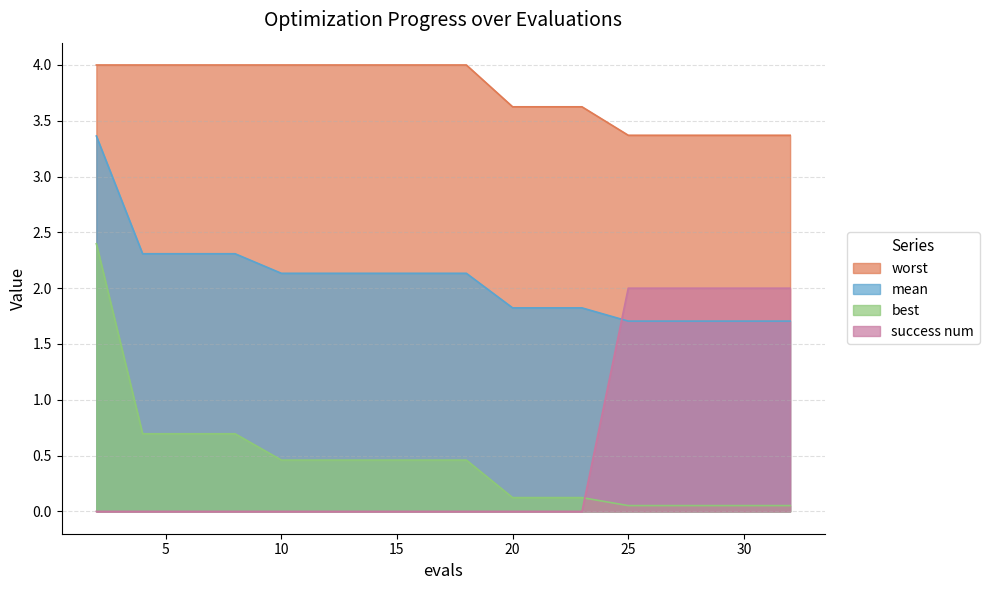

Reading left to right, list all the values displayed in this chart.

mean: 2=3.4	4=2.3	6=2.3	8=2.3	10=2.1	12=2.1	14=2.1	16=2.1	18=2.1	20=1.8	22=1.8	23=1.8	25=1.7	27=1.7	29=1.7	31=1.7	32=1.7
best: 2=2.4	4=0.7	6=0.7	8=0.7	10=0.5	12=0.5	14=0.5	16=0.5	18=0.5	20=0.1	22=0.1	23=0.1	25=0.1	27=0.1	29=0.1	31=0.1	32=0.1
worst: 2=4.0	4=4.0	6=4.0	8=4.0	10=4.0	12=4.0	14=4.0	16=4.0	18=4.0	20=3.6	22=3.6	23=3.6	25=3.4	27=3.4	29=3.4	31=3.4	32=3.4
success num: 2=0.0	4=0.0	6=0.0	8=0.0	10=0.0	12=0.0	14=0.0	16=0.0	18=0.0	20=0.0	22=0.0	23=0.0	25=2.0	27=2.0	29=2.0	31=2.0	32=2.0